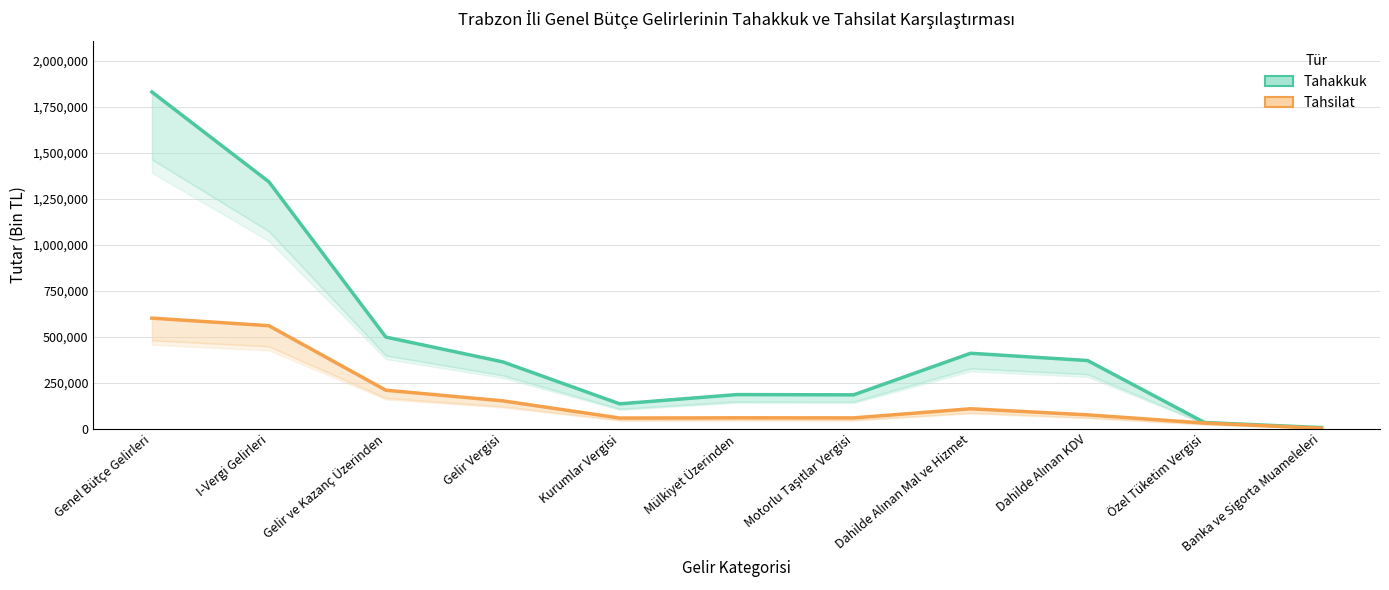

True or false: Tahsilat and Tahakkuk cross at least once.

False